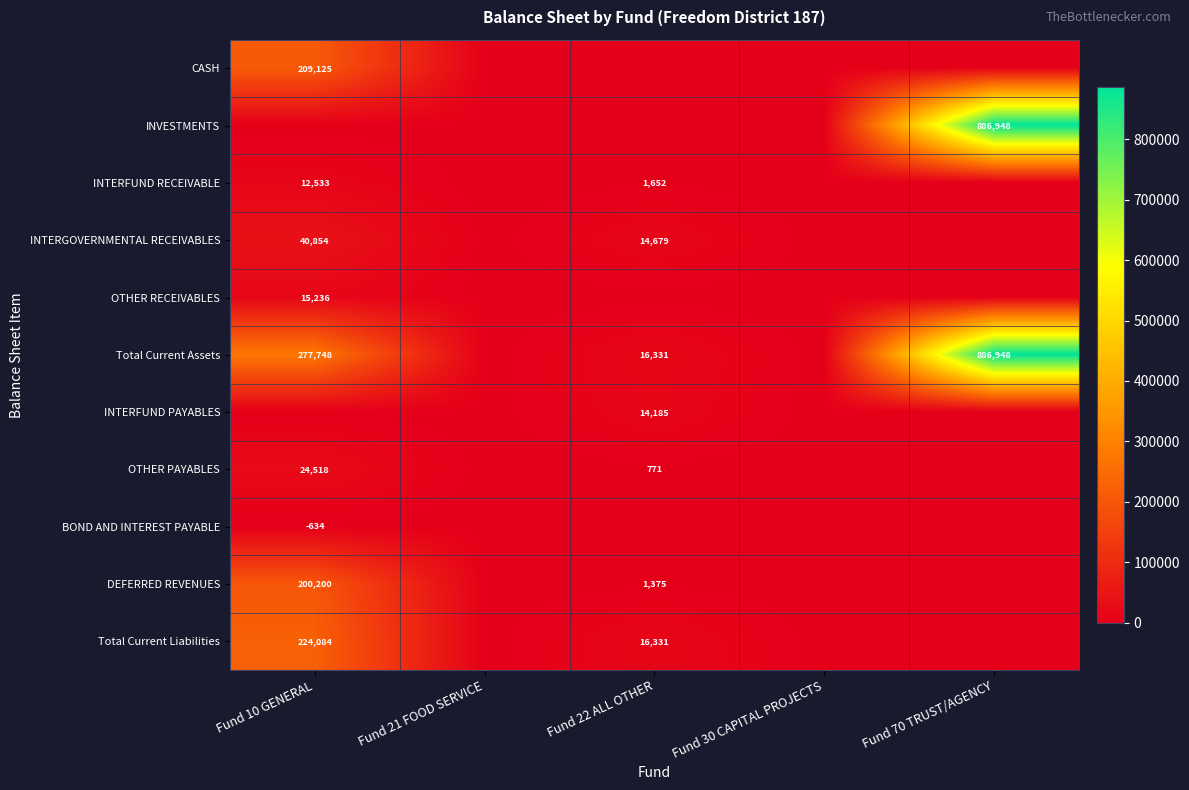

Is it true that Total Current Liabilities equals 16331 at Fund 22 ALL OTHER?

True